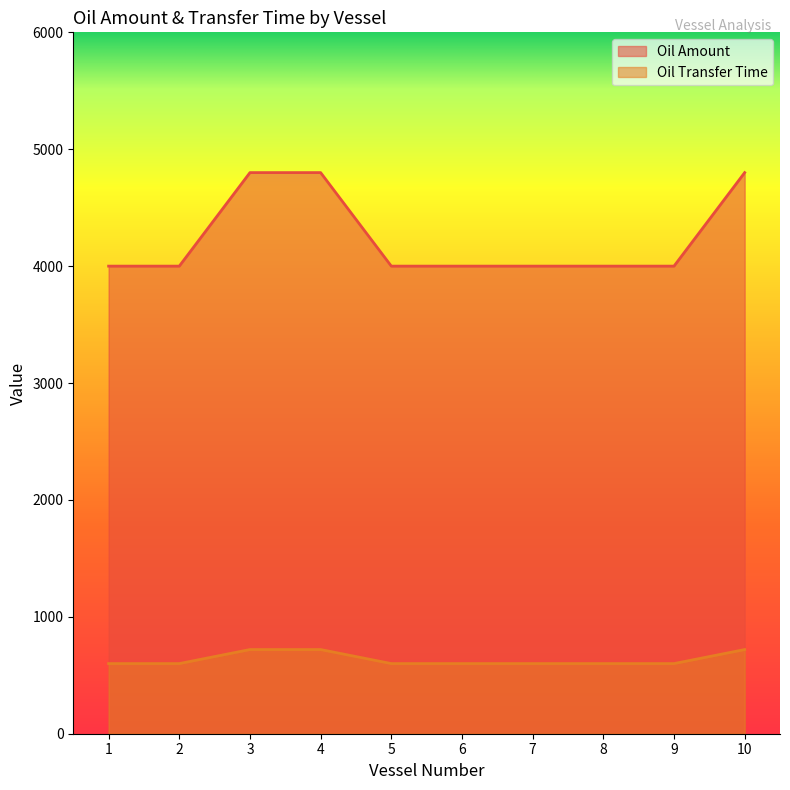

The Oil Amount series shows 1052 at 10. True or false?

False